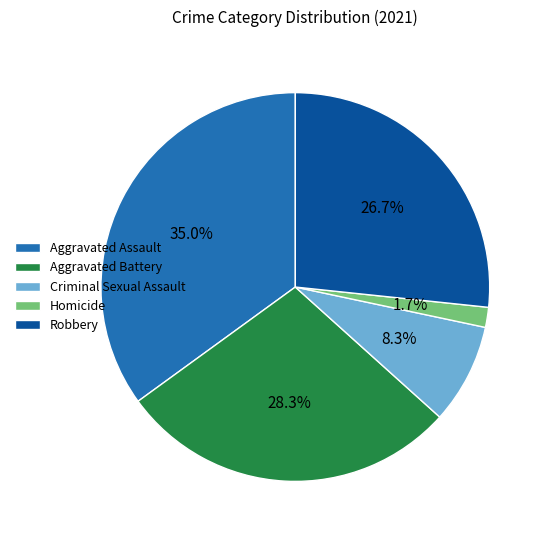

Which has a higher value, Homicide or Criminal Sexual Assault?

Criminal Sexual Assault